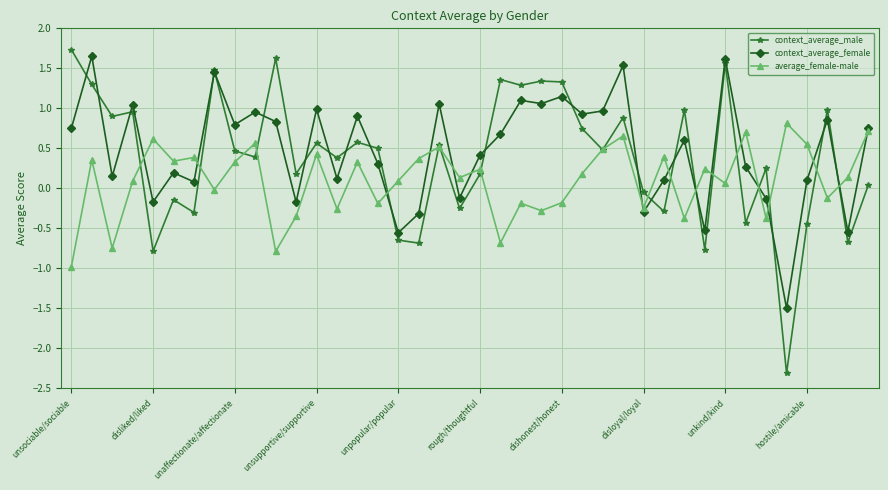

True or false: average_female-male has more than 0 interior local peaks.

True